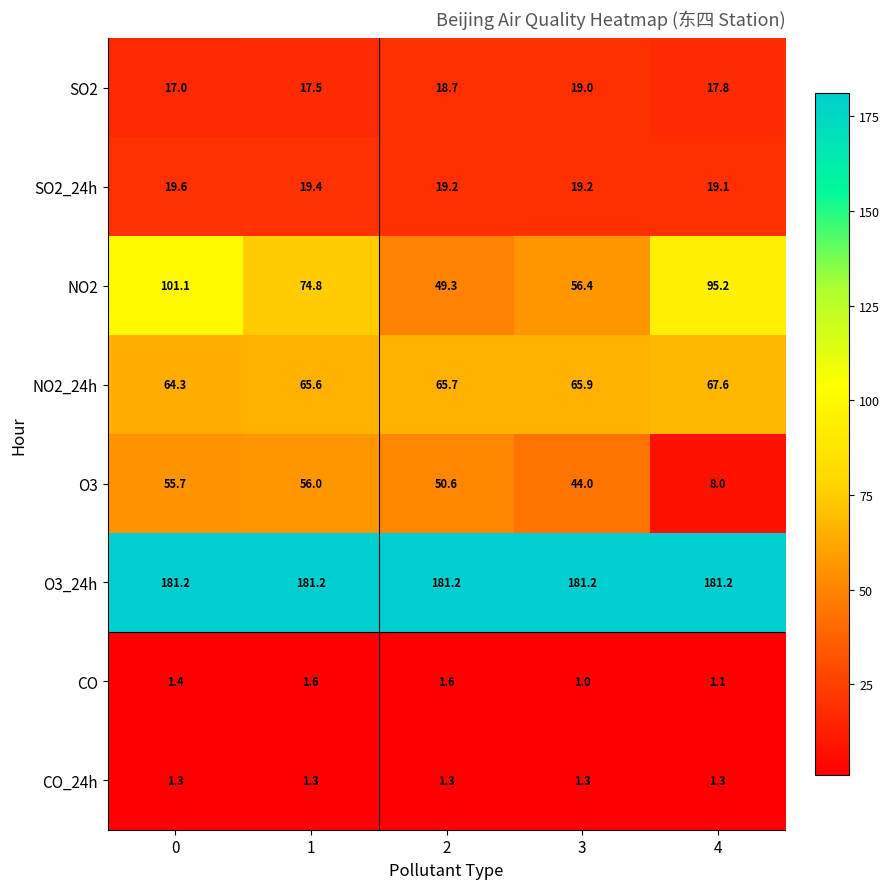

The value of SO2 at 4 is 11.6. True or false?

False